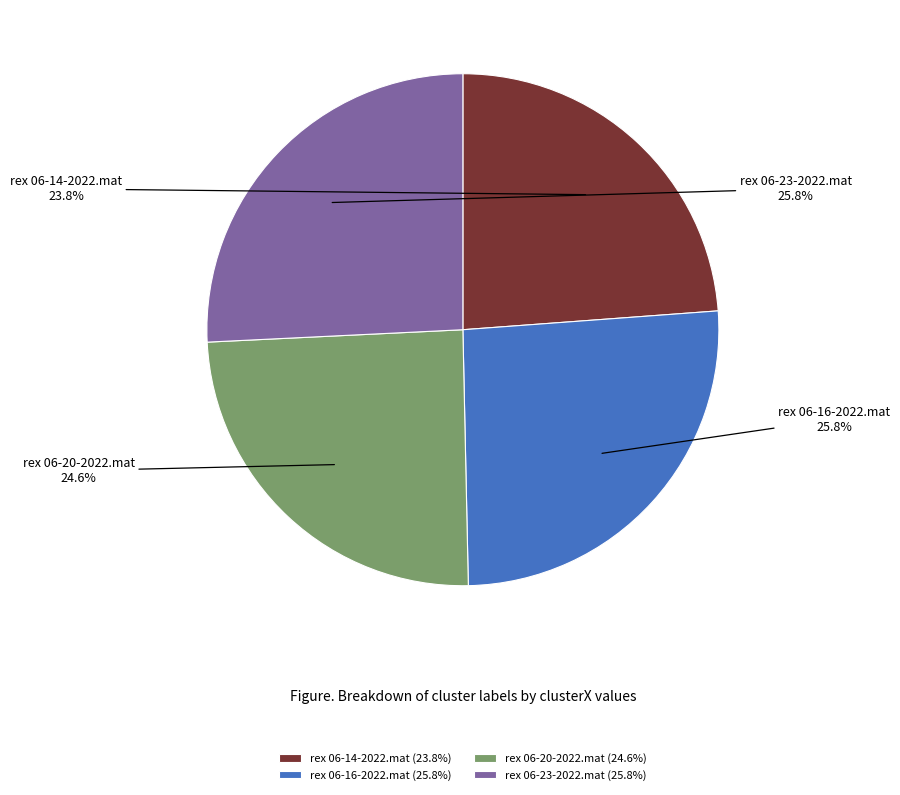

Combined, do rex 06-23-2022.mat and rex 06-16-2022.mat account for over 50%?

Yes